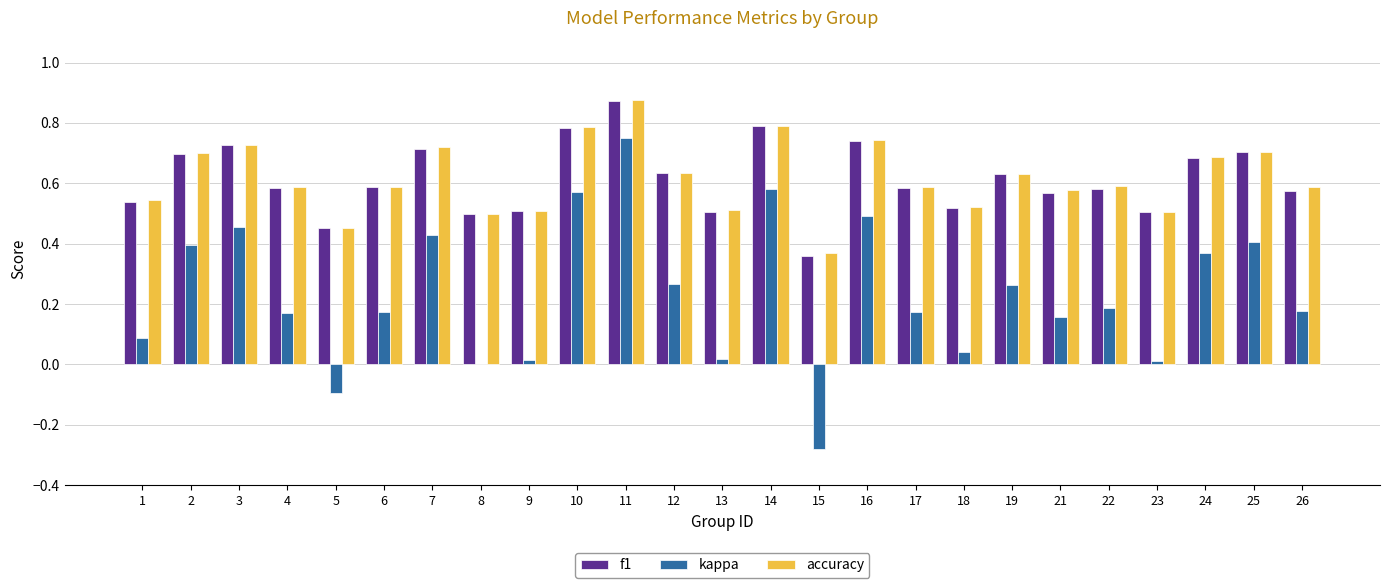

What is the sum of all accuracy values?

15.4